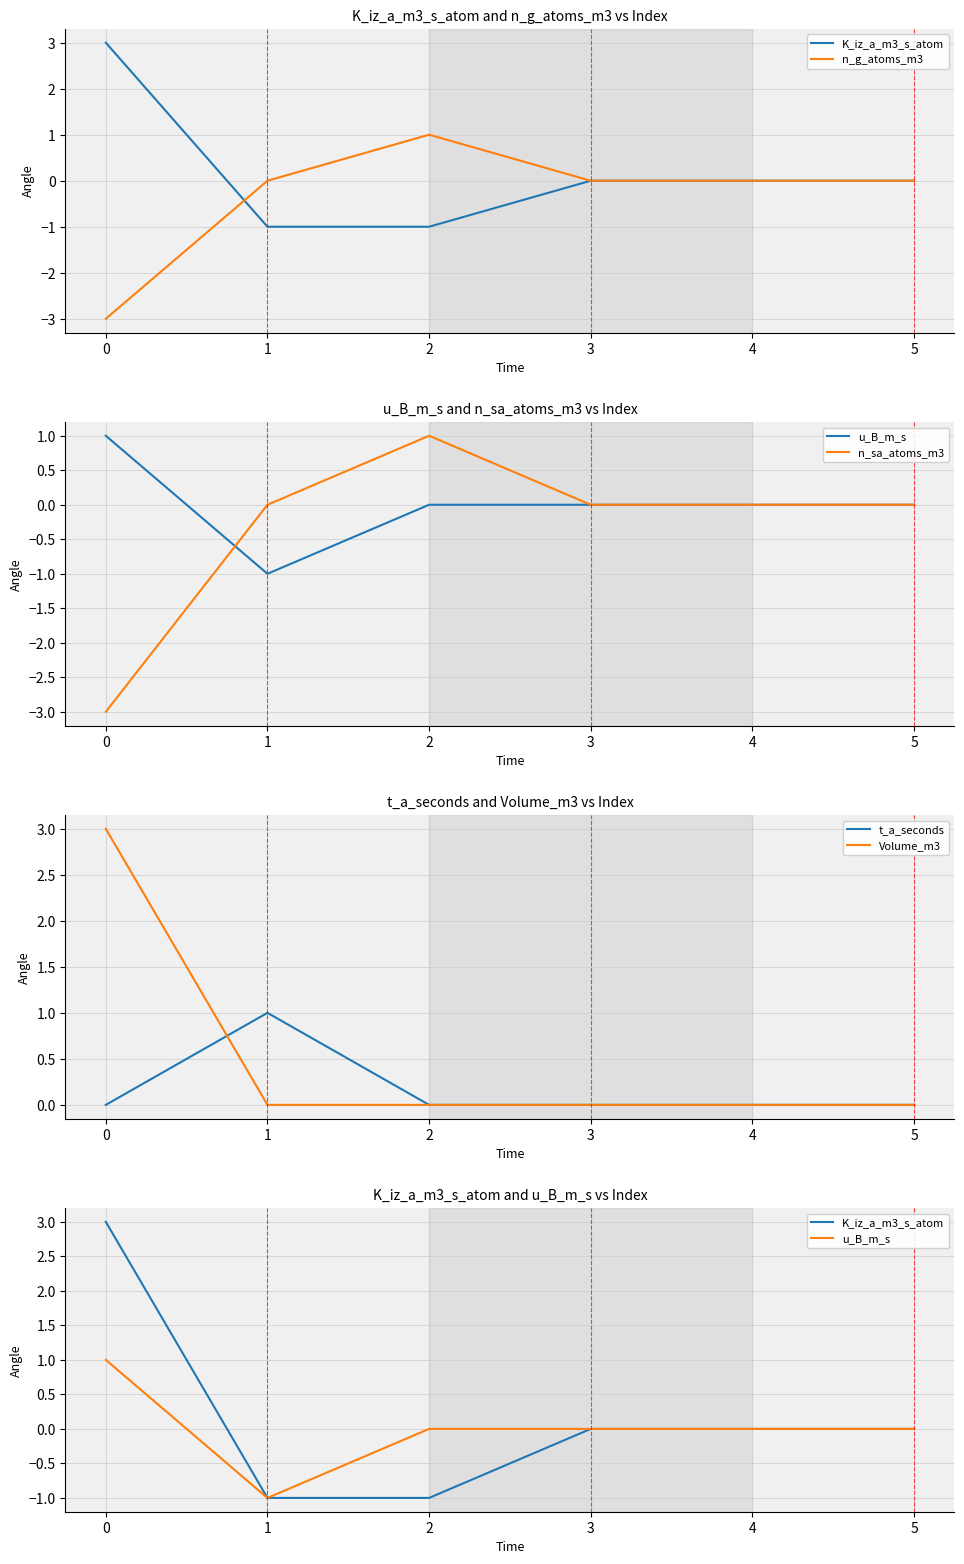

How many negative values does the K_iz_a_m3_s_atom series have?

2